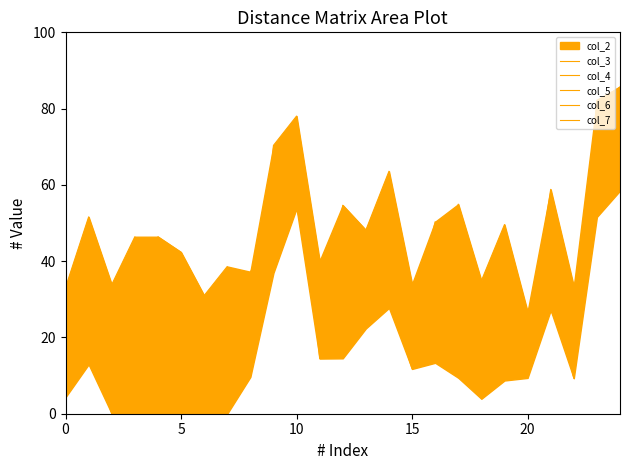

What is the difference between the maximum and minimum values in the col_4 series?

85.6